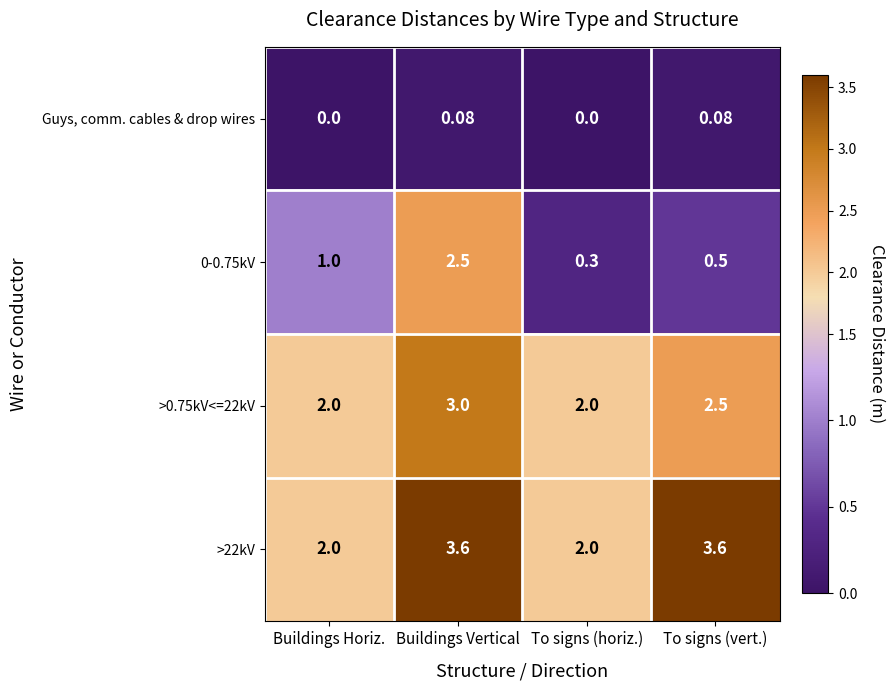

Count the number of data series in this chart.

4